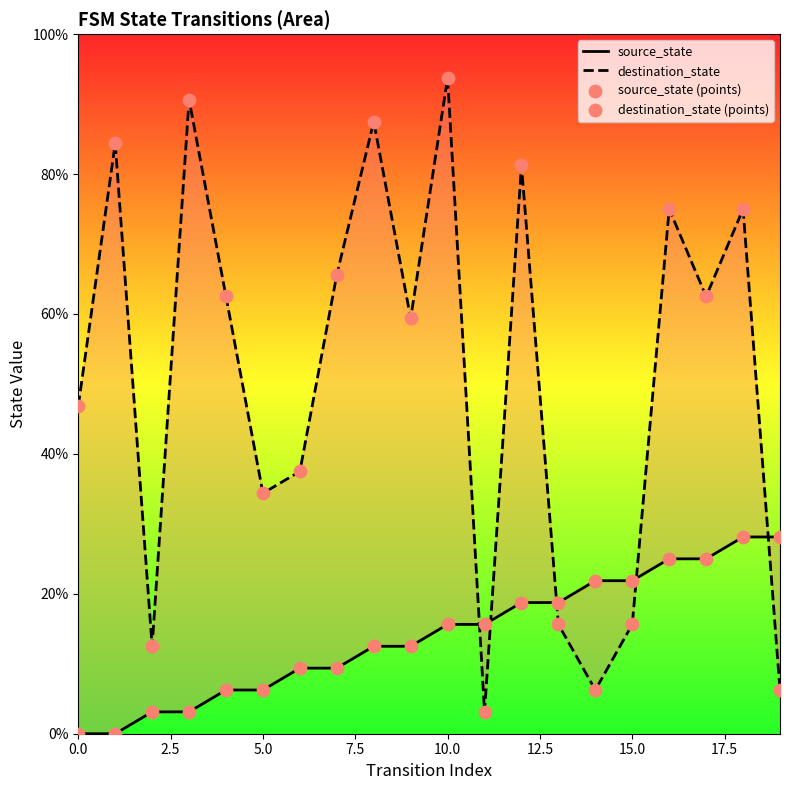

Which series has the largest total across all categories?

destination_state